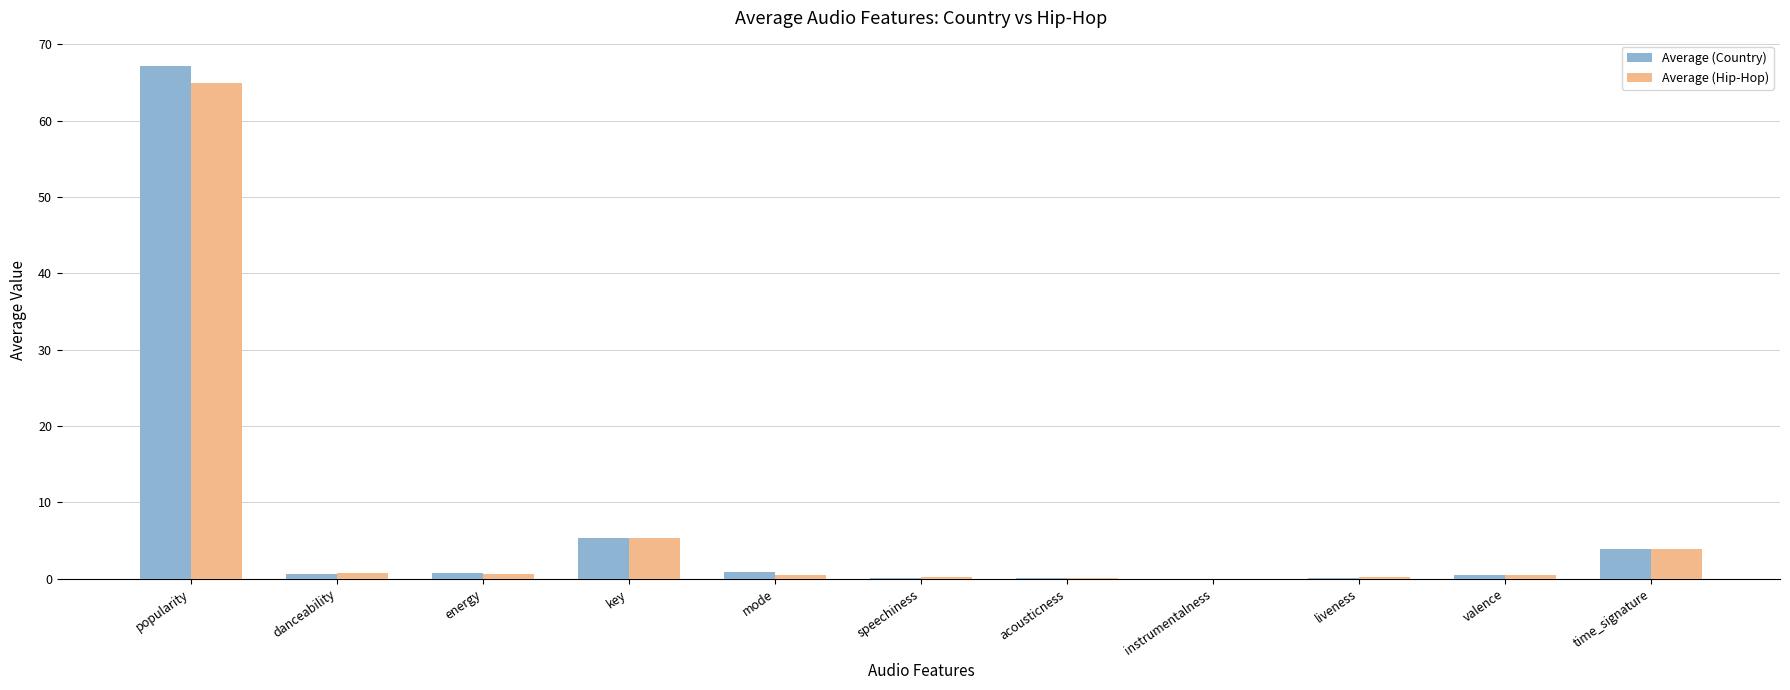

What is the total value across all series at time_signature?

7.9